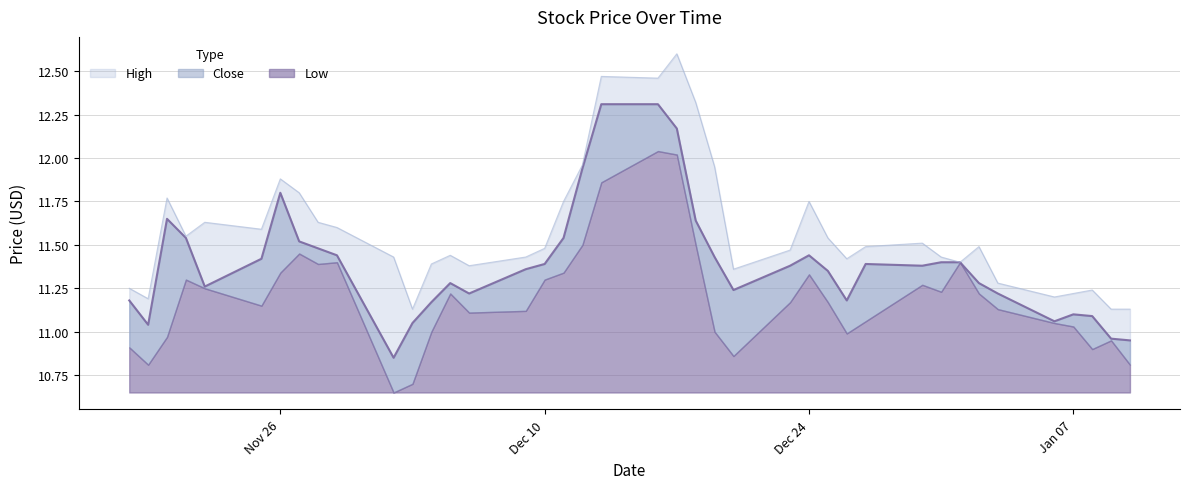

True or false: Low and Close cross at least once.

False